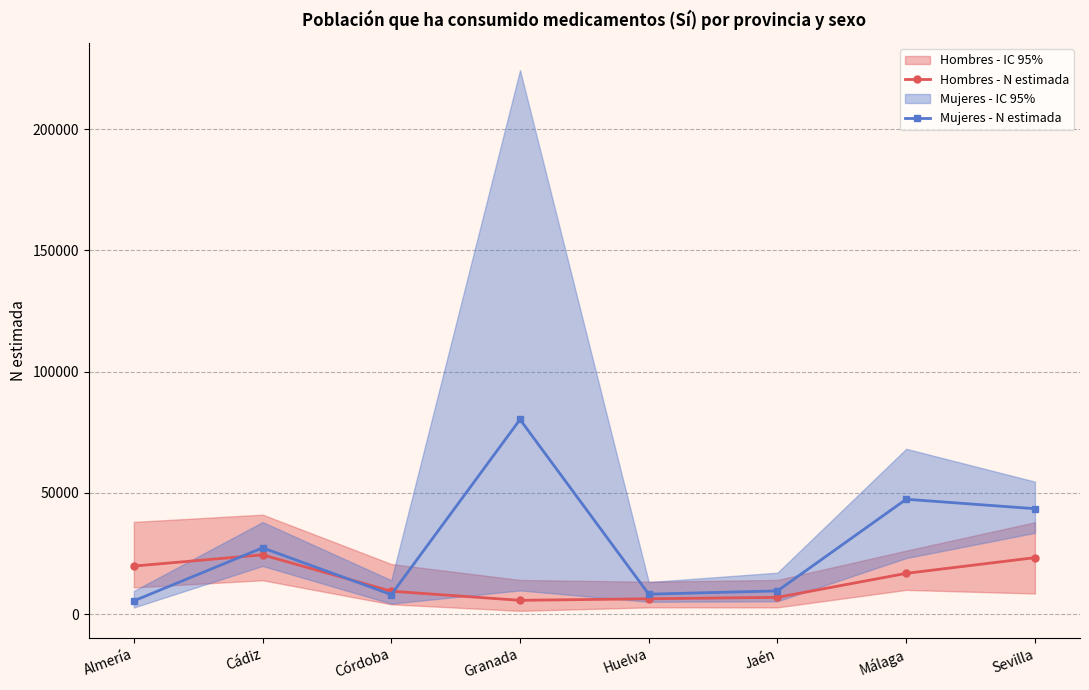

True or false: Hombres - N estimada has a value of 6904 at Jaén.

True